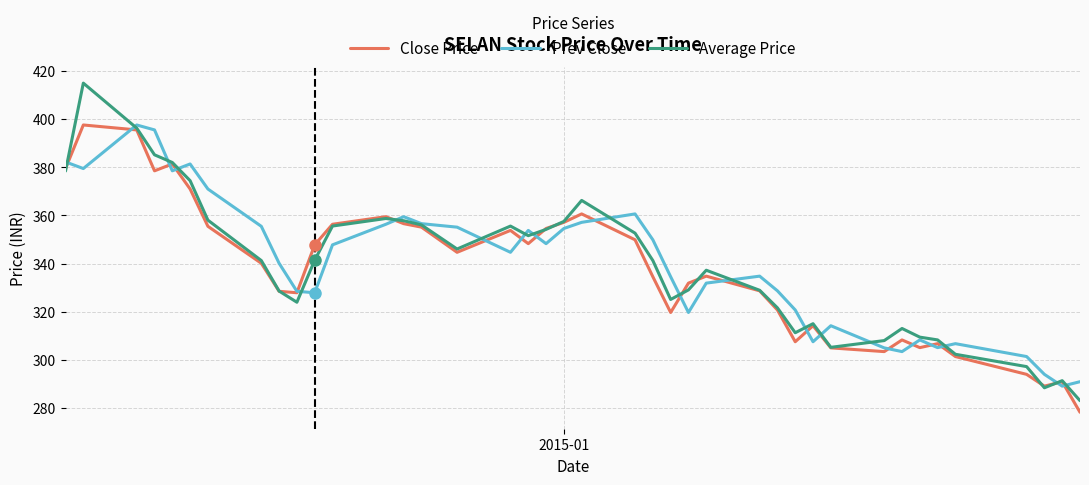

What is the maximum value shown in the chart?

414.9